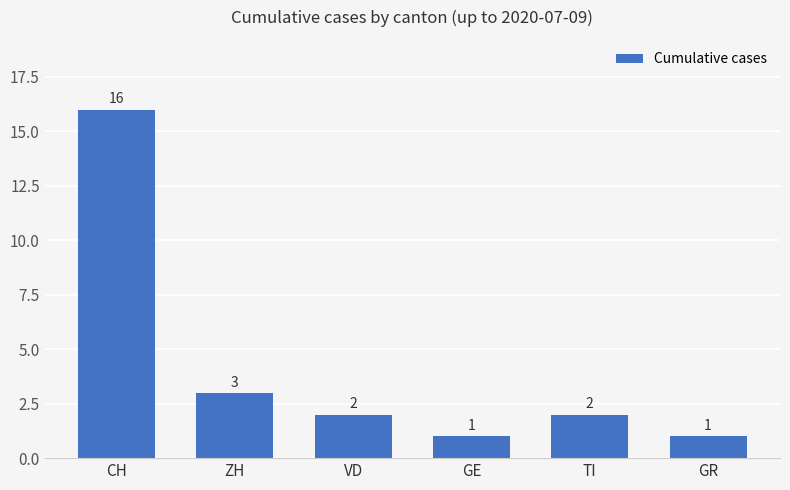

What is the sum of the values at TI and VD?

4